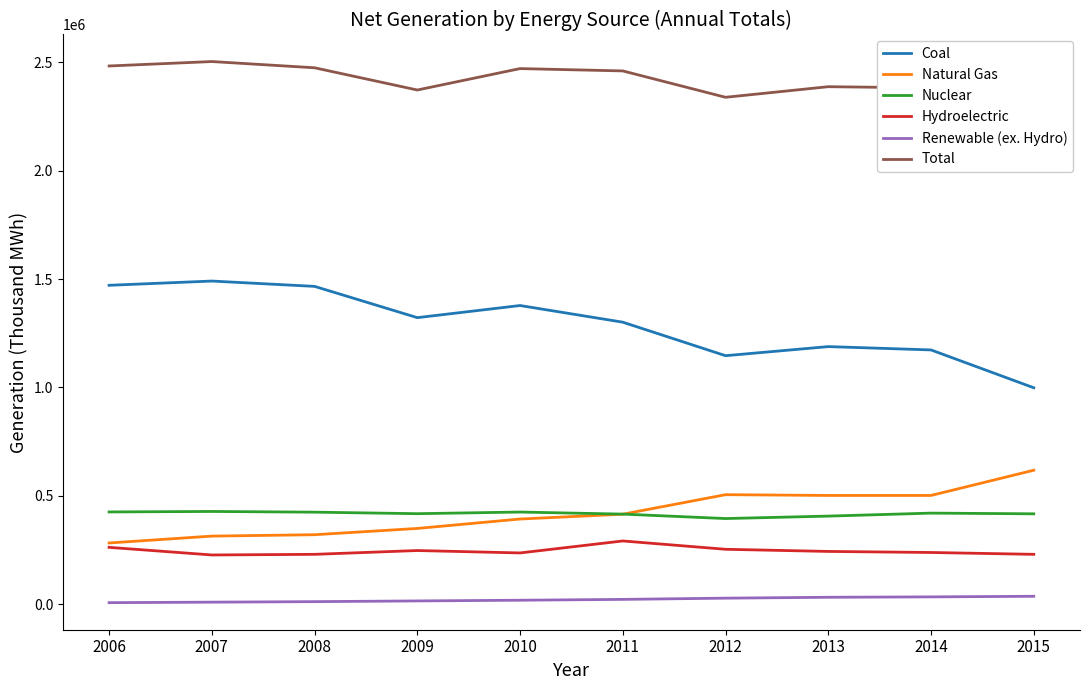

At how many categories does at least one series exceed 13390?

10